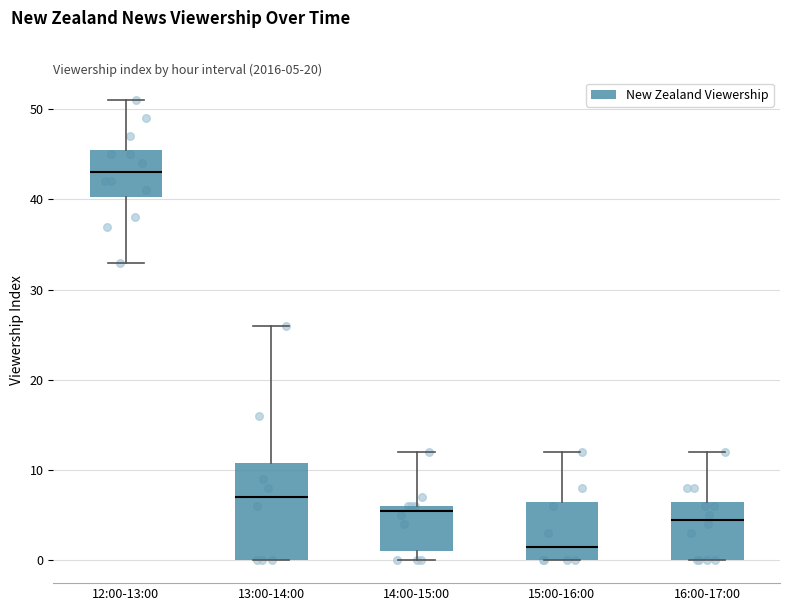

Which box is the tallest, from its lower edge to its upper edge?

13:00-14:00